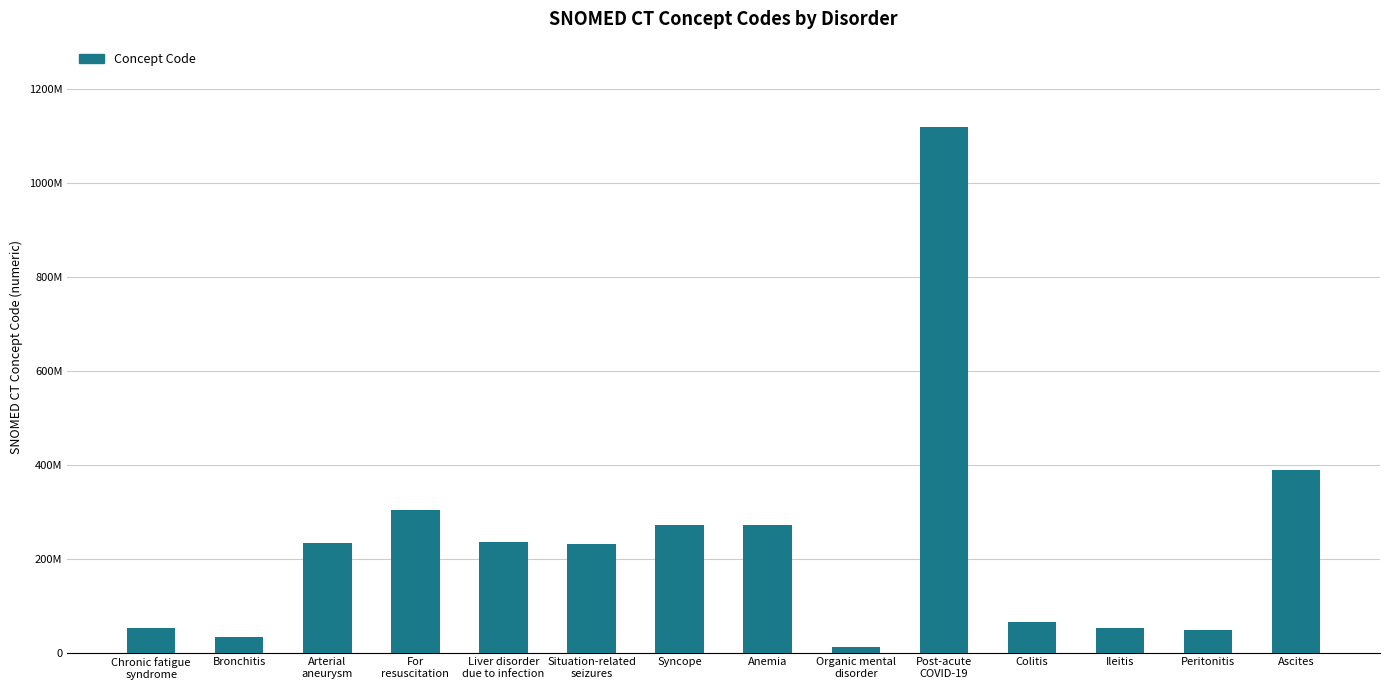

Are the bars horizontal?

No